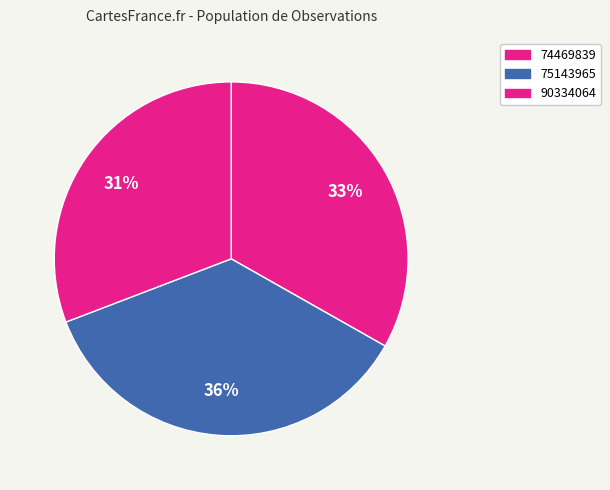

How many segments does this pie chart have?

3